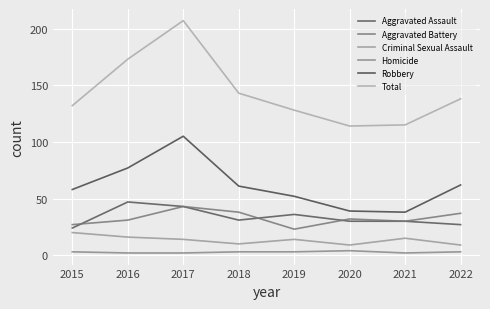

Which label corresponds to the smallest value in the chart?

2016